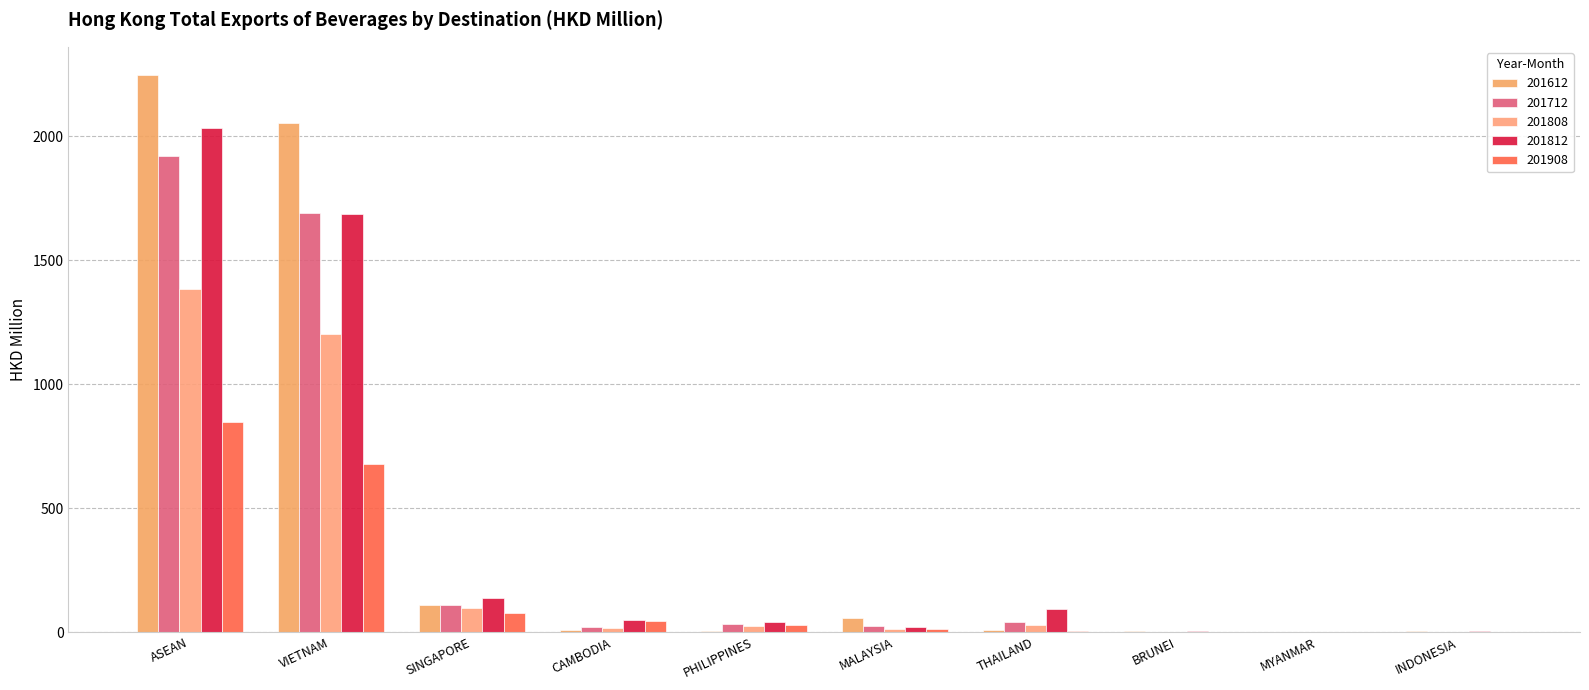

List the labels in order of 201908 value, largest first.

ASEAN, VIETNAM, SINGAPORE, CAMBODIA, PHILIPPINES, MALAYSIA, THAILAND, BRUNEI, MYANMAR, INDONESIA